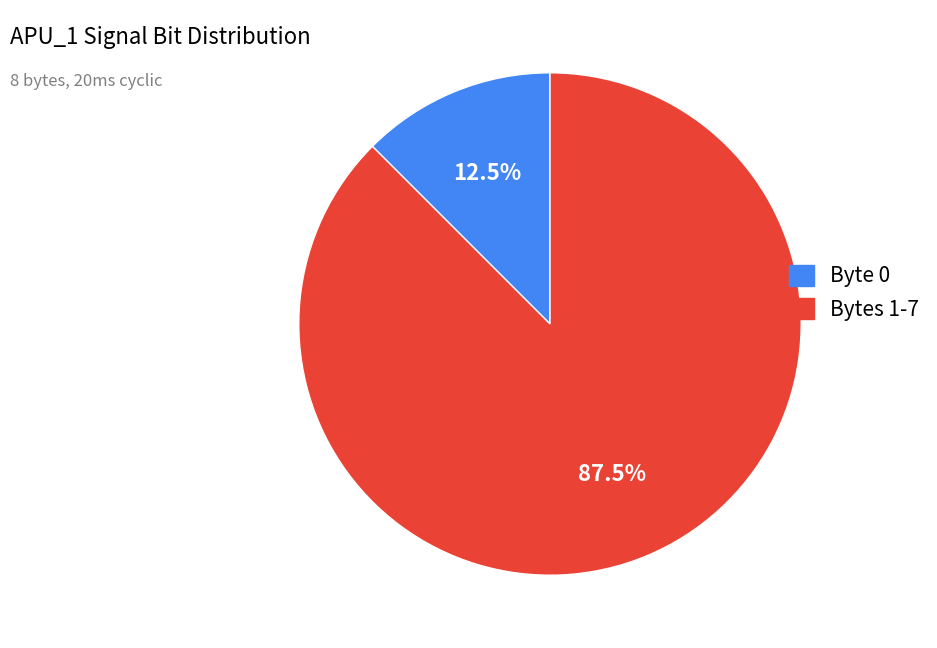

Does any single category account for the majority?

Yes